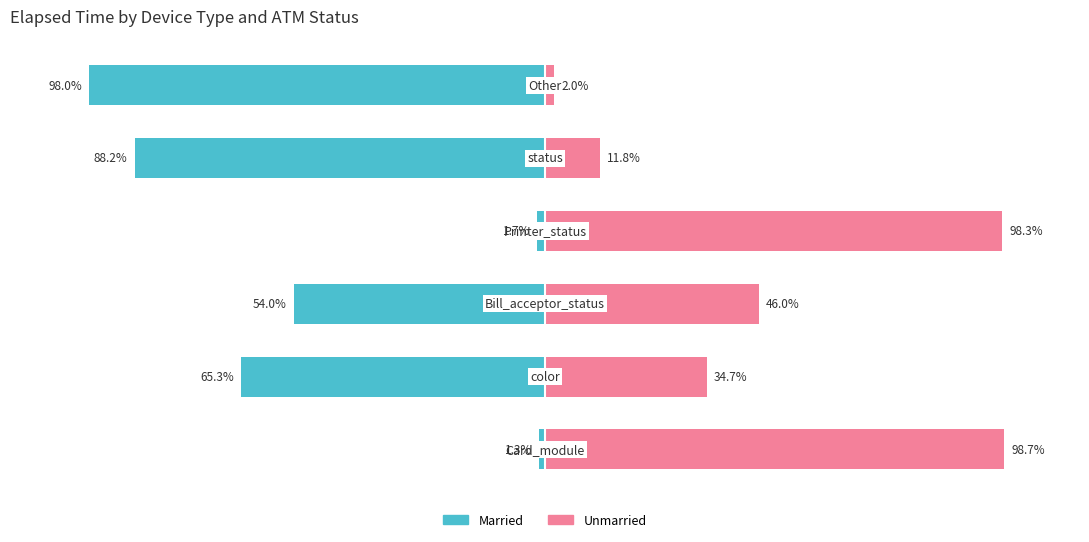

Which series changed the most between 3 and 5?

Married